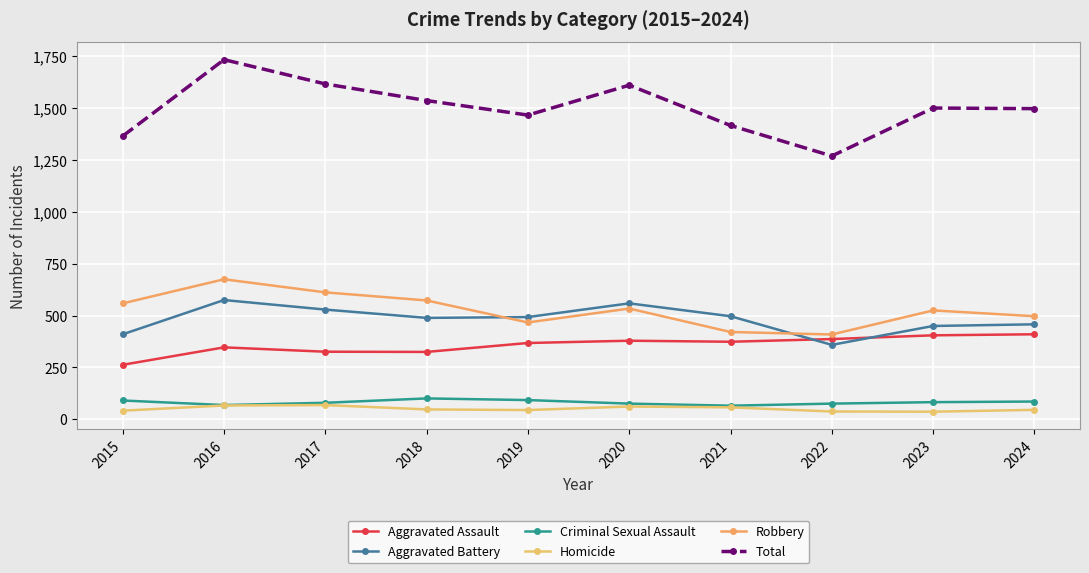

List the series in order of their peak value, highest first.

Total, Robbery, Aggravated Battery, Aggravated Assault, Criminal Sexual Assault, Homicide